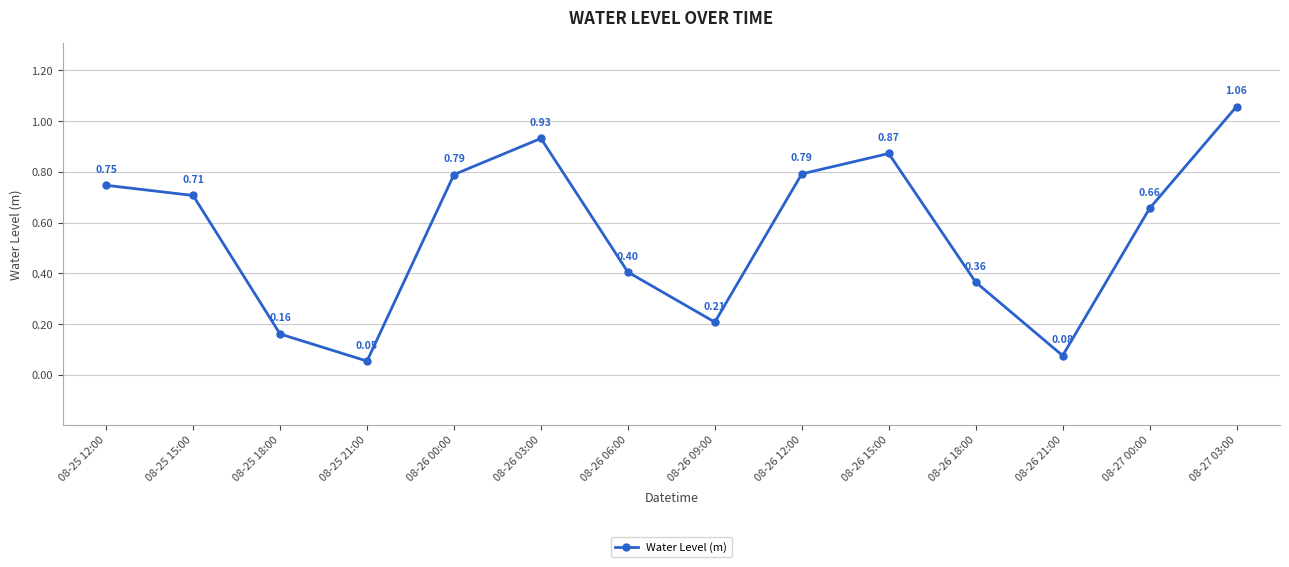

True or false: there are more than 2 points higher than both neighbors.

False